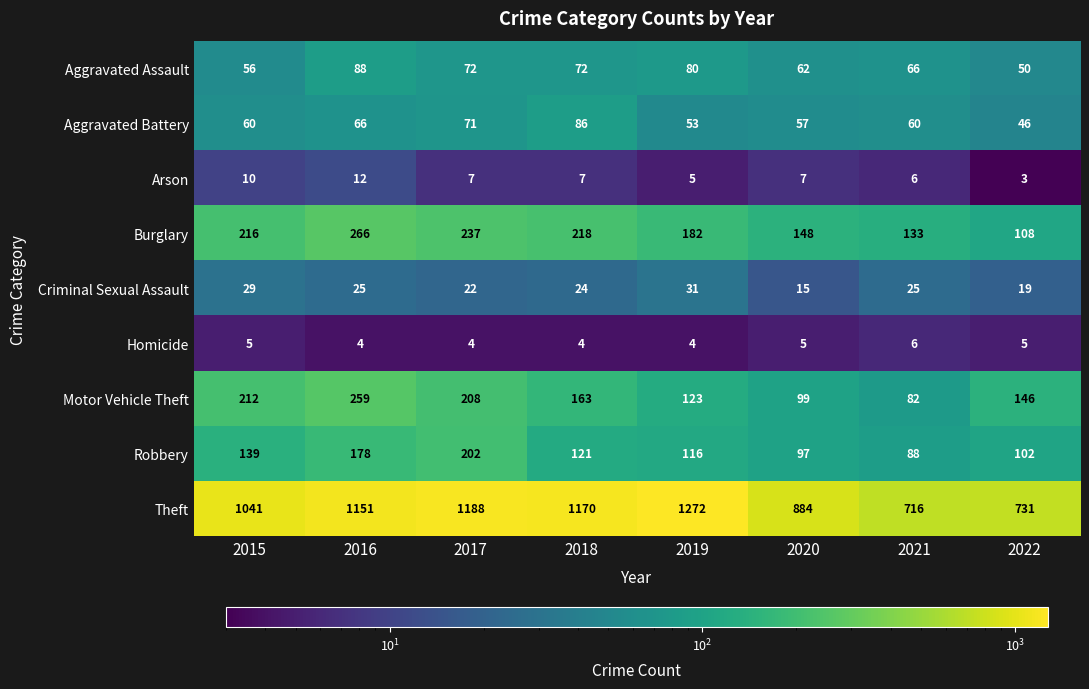

At how many categories does at least one series exceed 8?

8